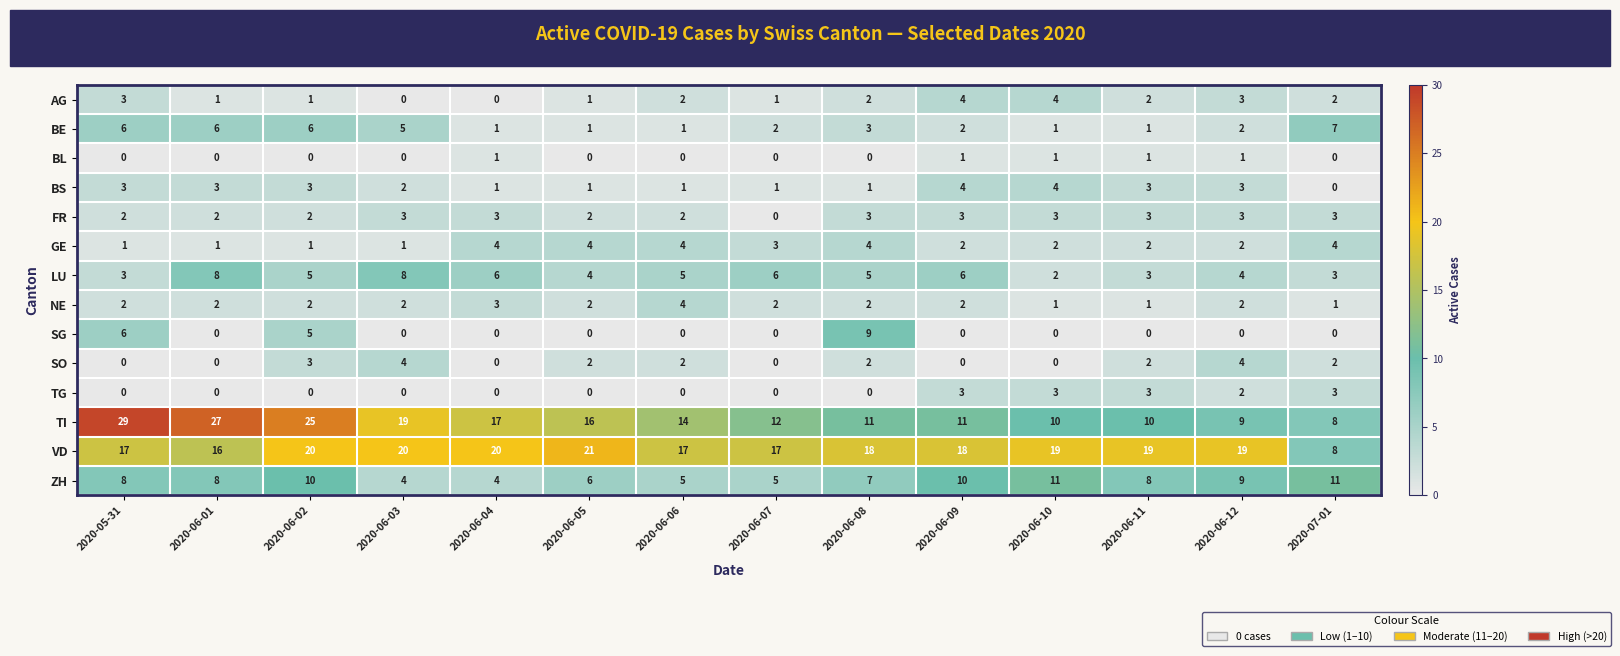

True or false: GE has a value of 1 at 2020-06-02.

True